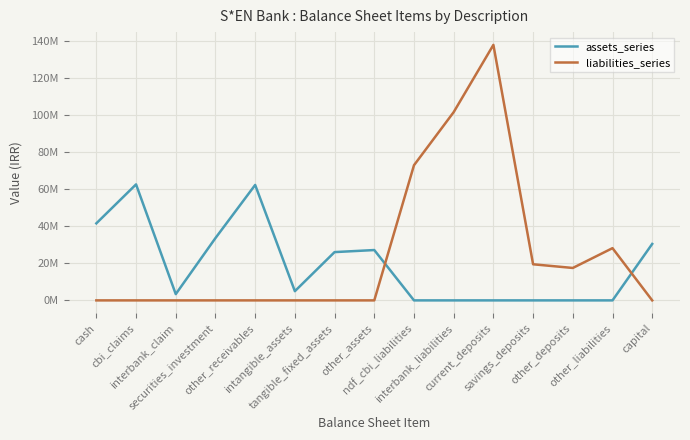

Which series has the largest total across all categories?

liabilities_series